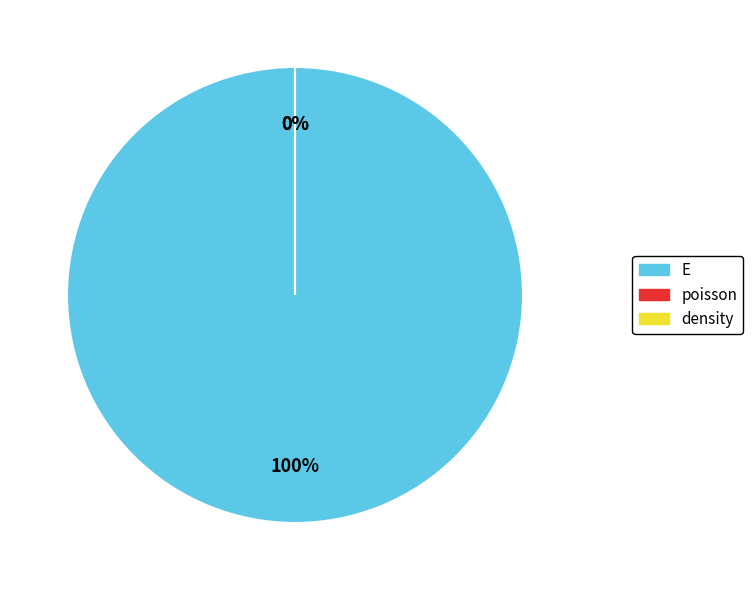

To the nearest percent, what is the average slice percentage?

33%